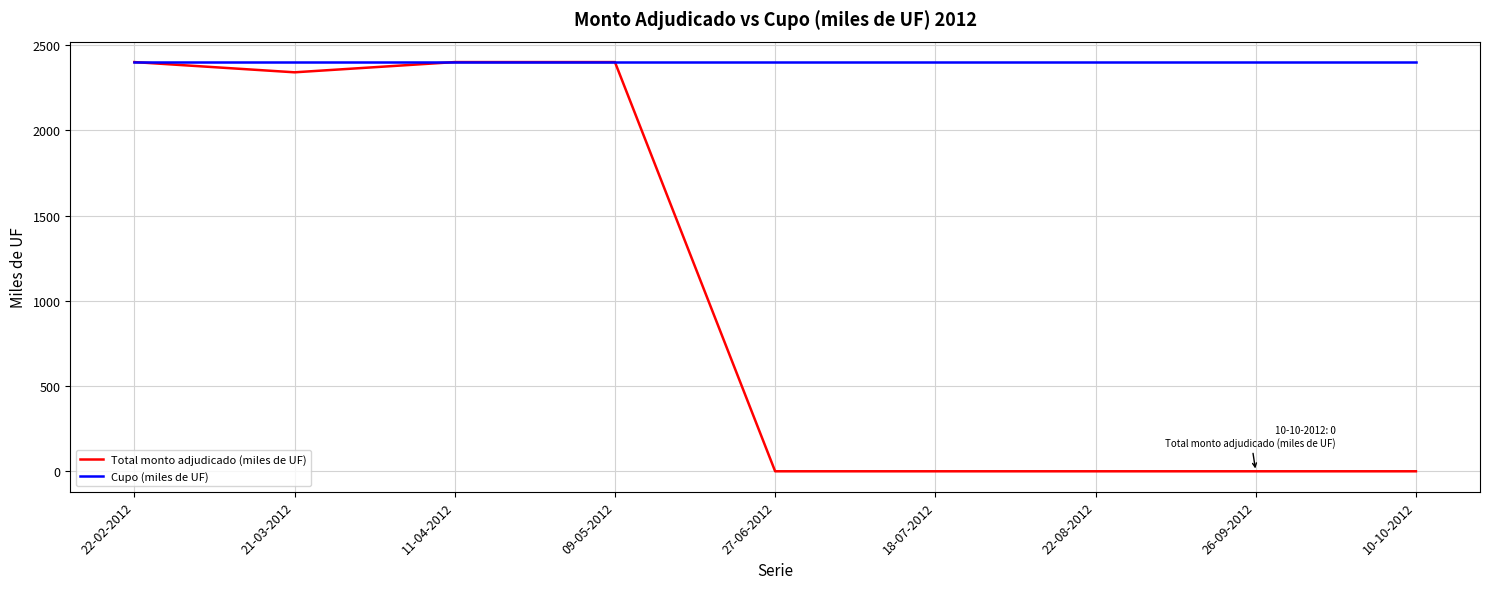

What is the lowest value of the Cupo (miles de UF) series?

2400